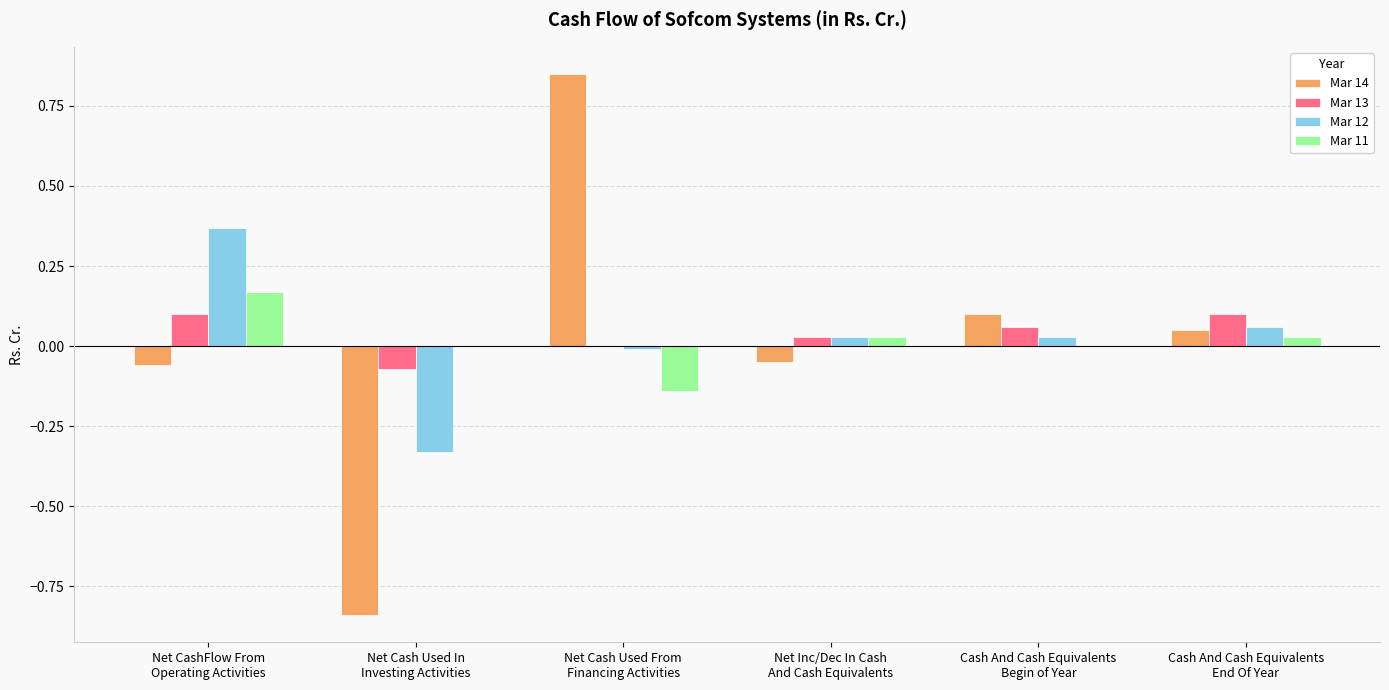

How many groups of bars are there?

6